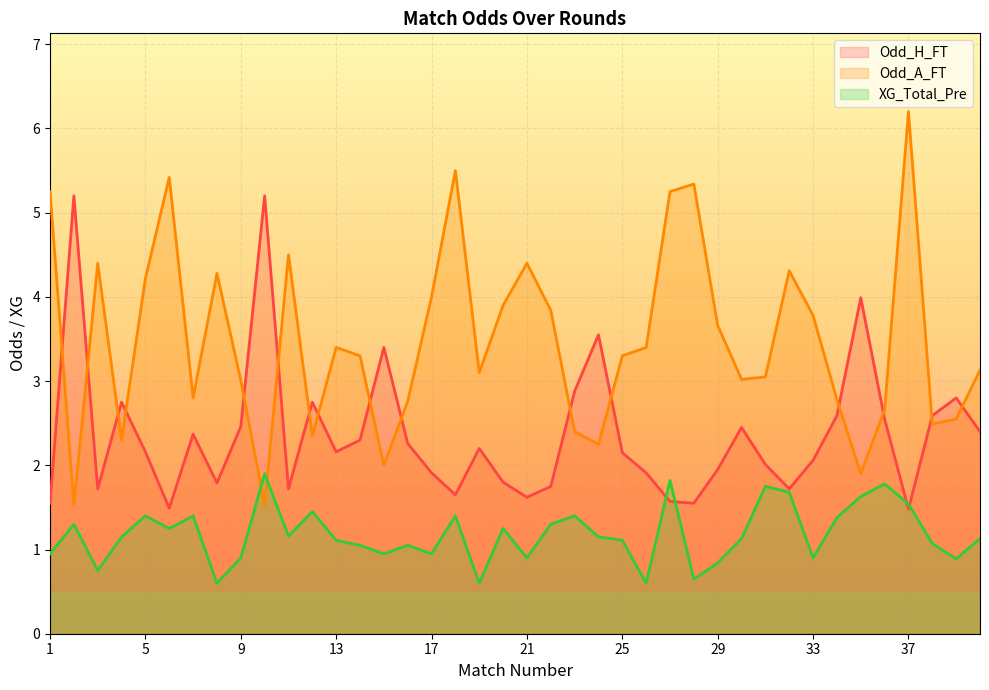

Which has a higher value, 32 or 1?

32